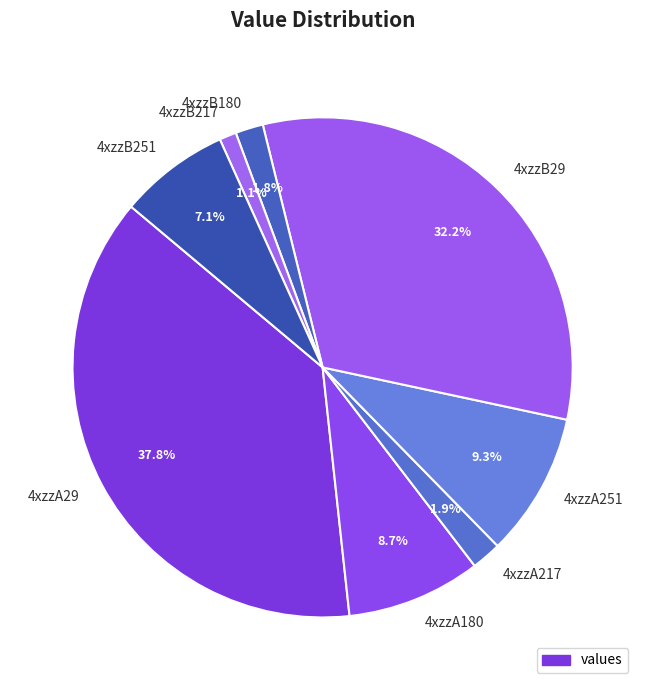

Does 4xzzB217 represent more than half of the total?

No